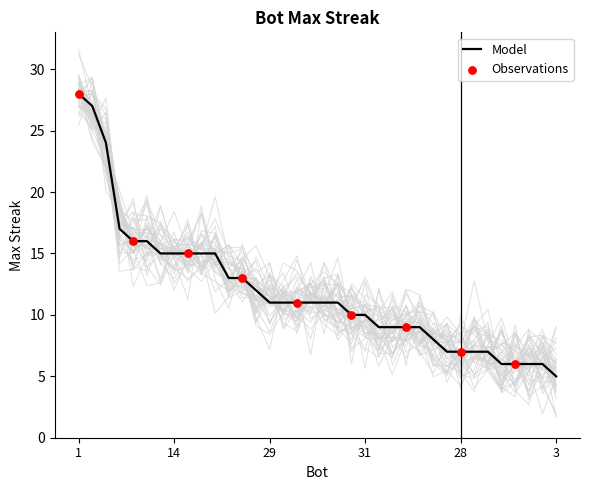

What is the ratio of the value at 8 to the value at 9?

0.4